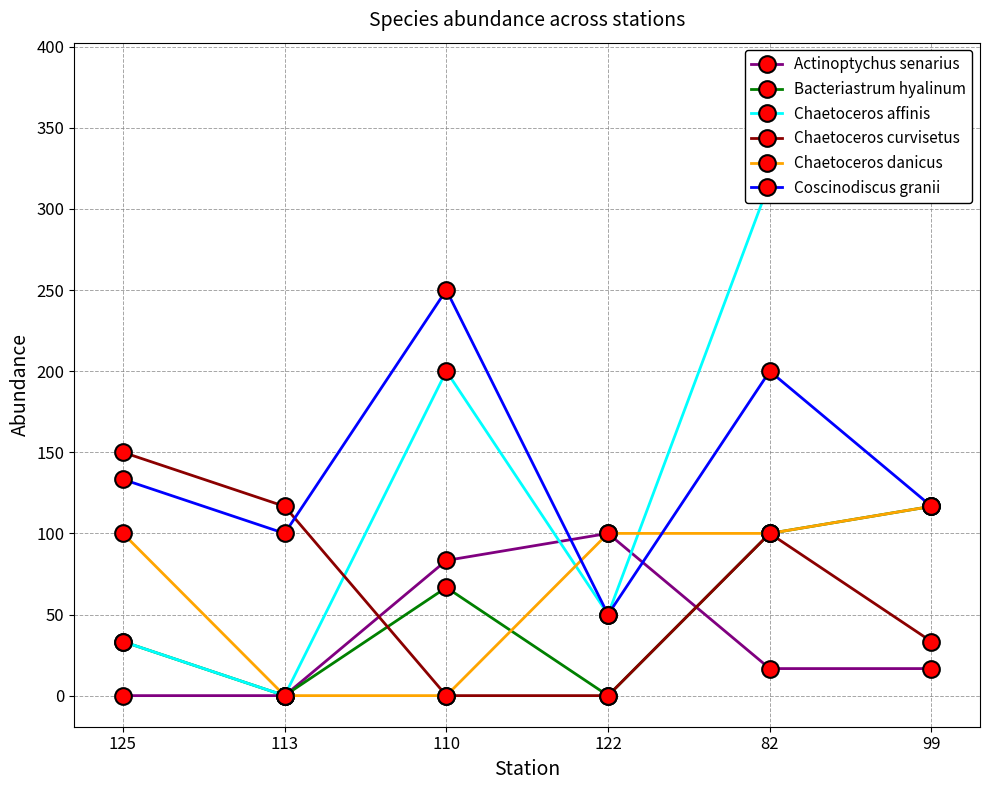

What is the difference between the second highest and second lowest values in the Coscinodiscus granii series?

100.0